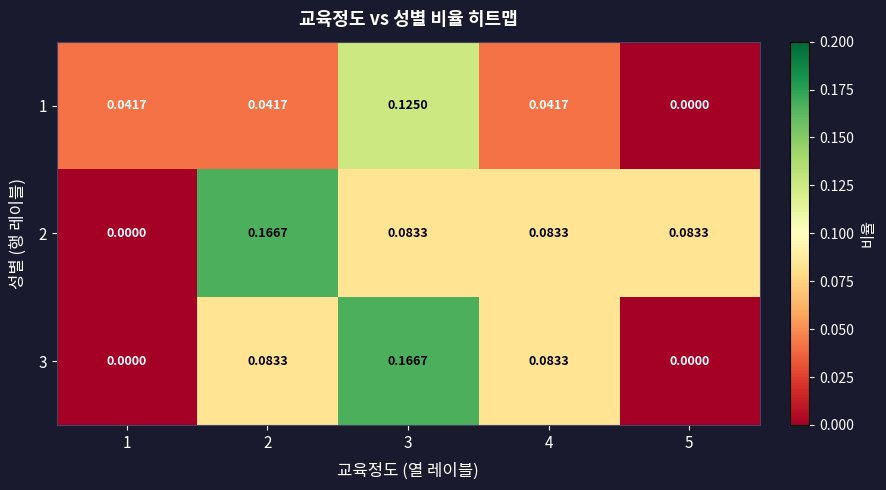

Is the value of 3 at 3 greater than the value of 1 at 1?

Yes